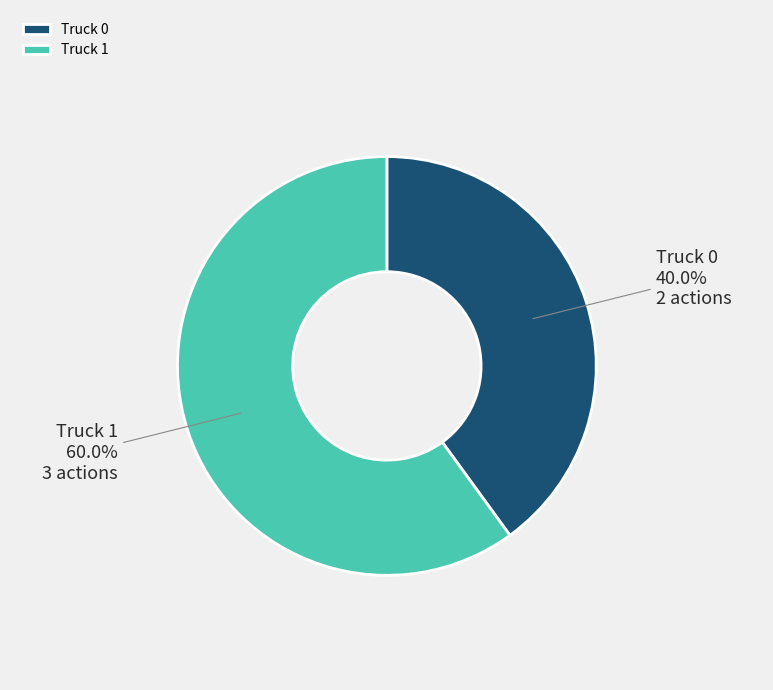

To the nearest percent, what is the difference between the Truck 0 and Truck 1 slice percentages?

20%